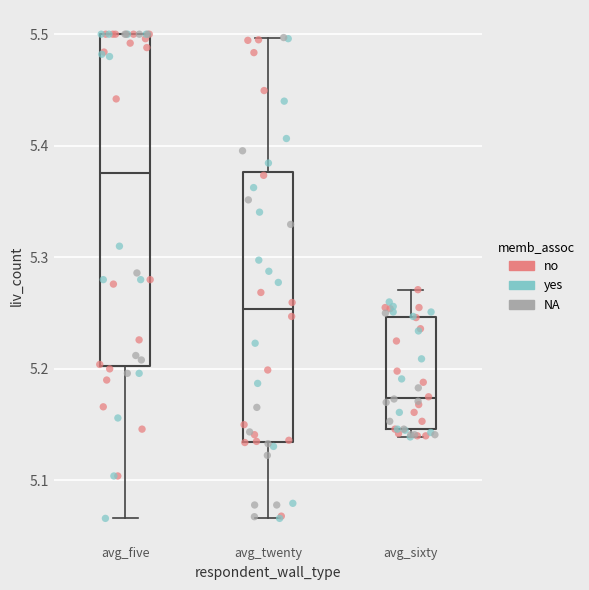

Comparing the boxes themselves (not the whiskers), which one is the tallest?

avg_five